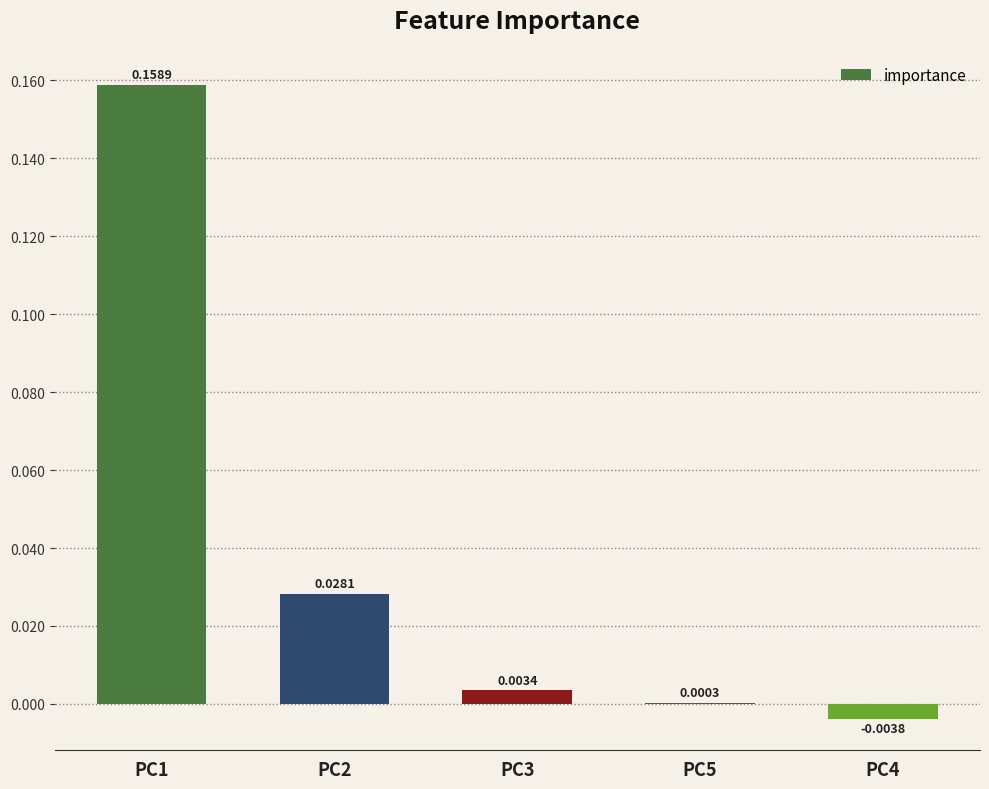

Count the number of categories in the chart.

5